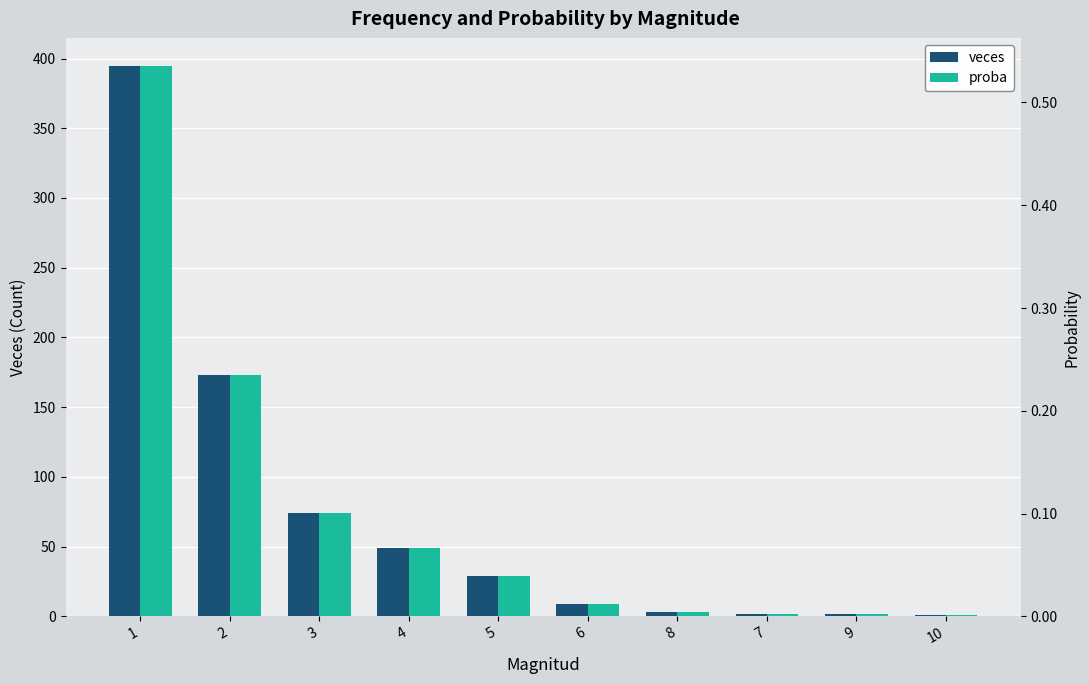

At which category does the chart reach its minimum across all series?

10